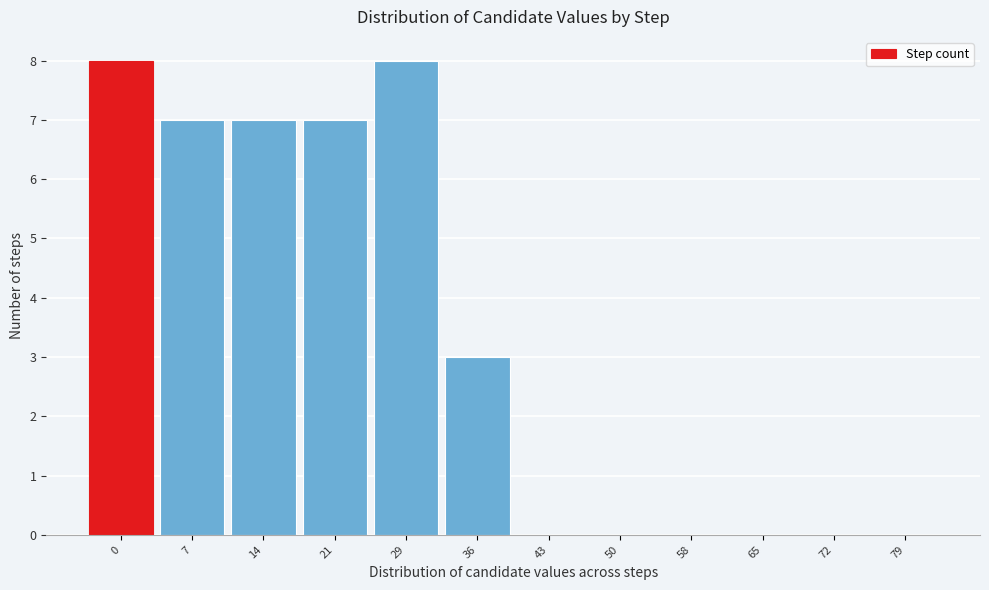

Reading left to right, list all the values displayed in this chart.

0=8	7=7	14=7	21=7	29=8	36=3	43=0	50=0	58=0	65=0	72=0	79=0